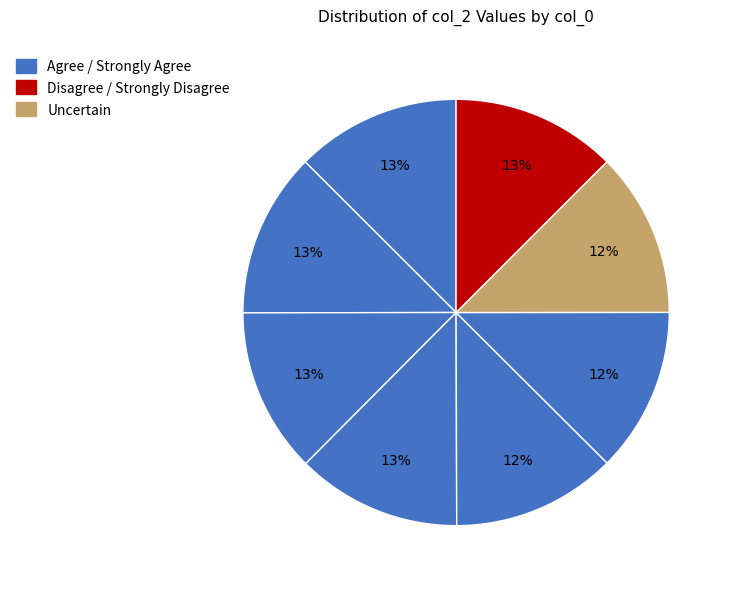

How many slices are in this pie chart?

8